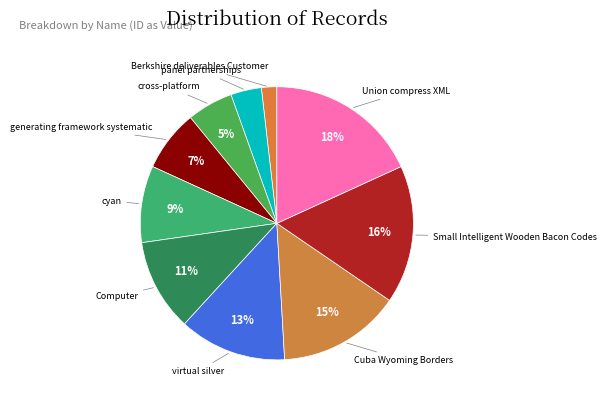

Do cyan and virtual silver together represent more than half of the pie?

No